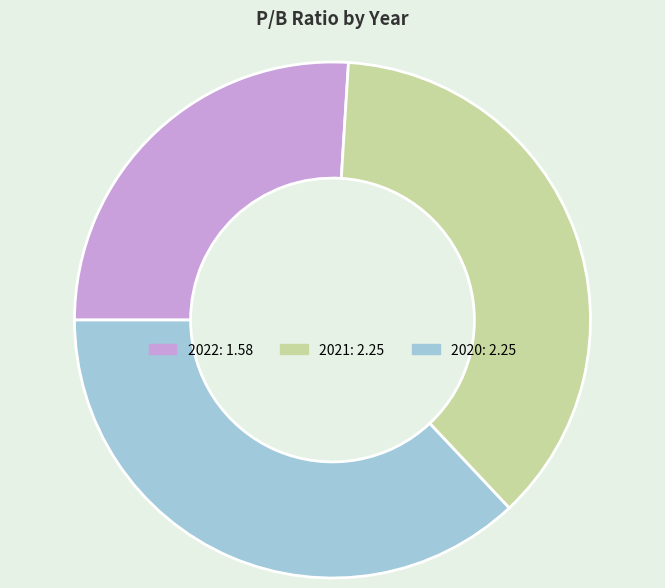

Combined, do 2022 and 2020 account for over 50%?

Yes